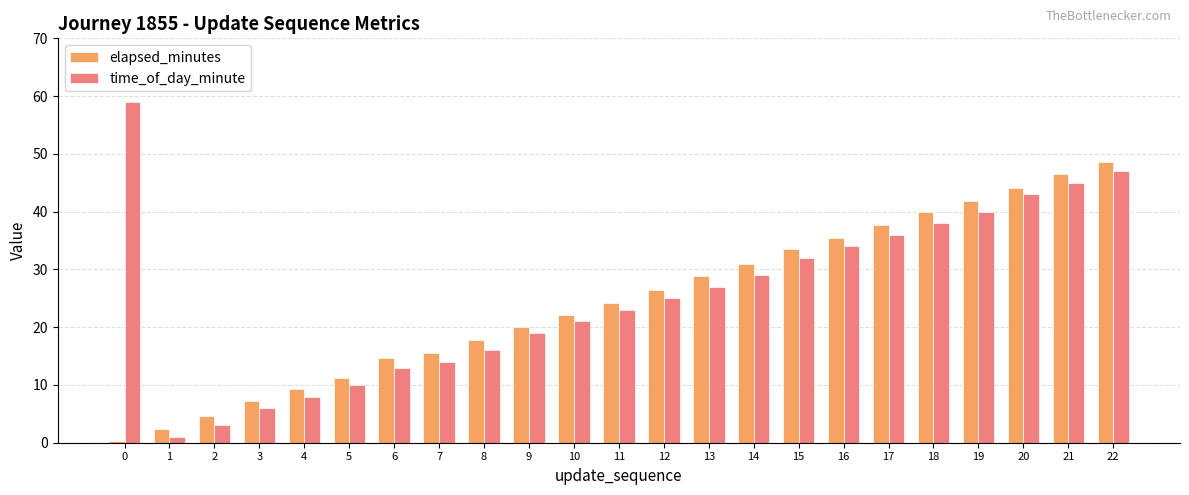

What is the difference between the time_of_day_minute values at 16 and 13?

7.0